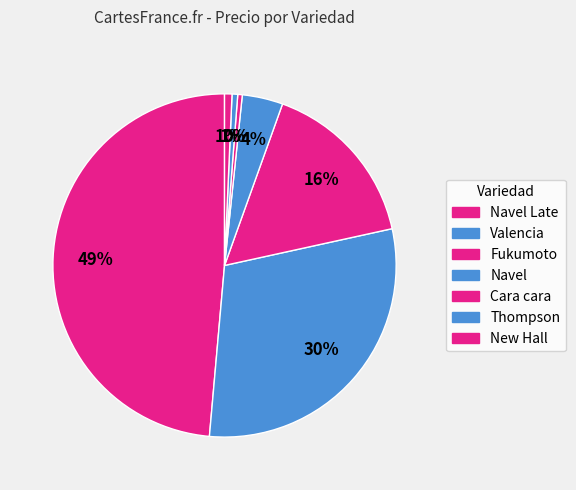

How many segments does this pie chart have?

7